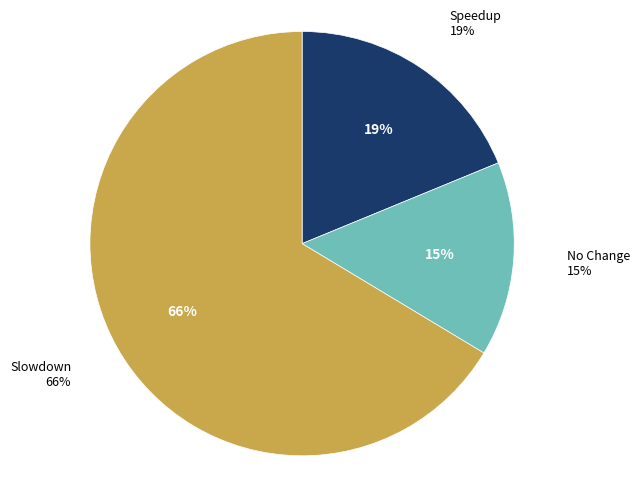

Is it true that 매출총이익 is 34% of the pie?

False